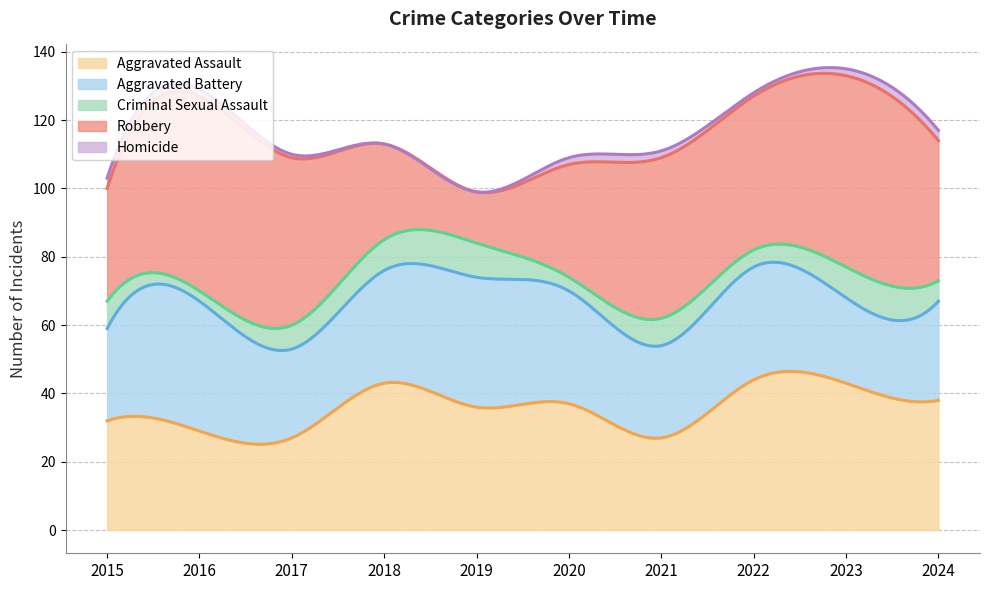

What is the difference between the Aggravated Battery values at 2018 and 2015?

6